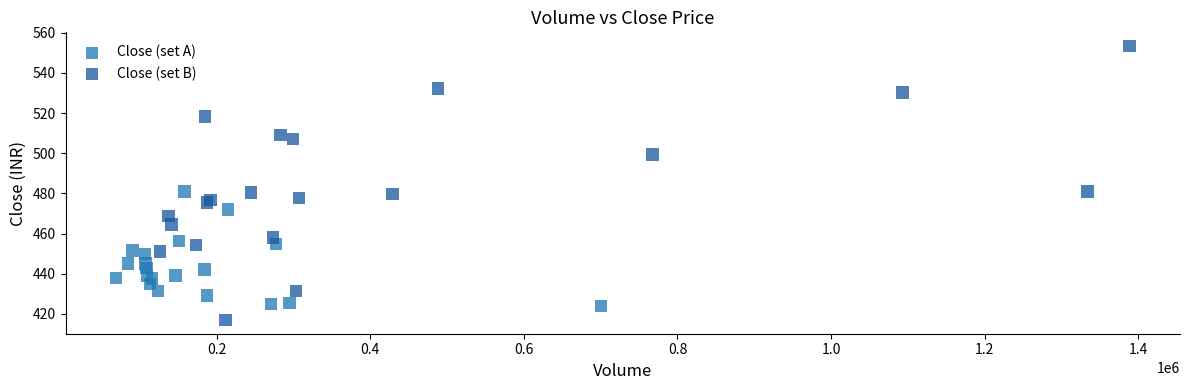

Which series contains the lowest Y value?

Close (set B)